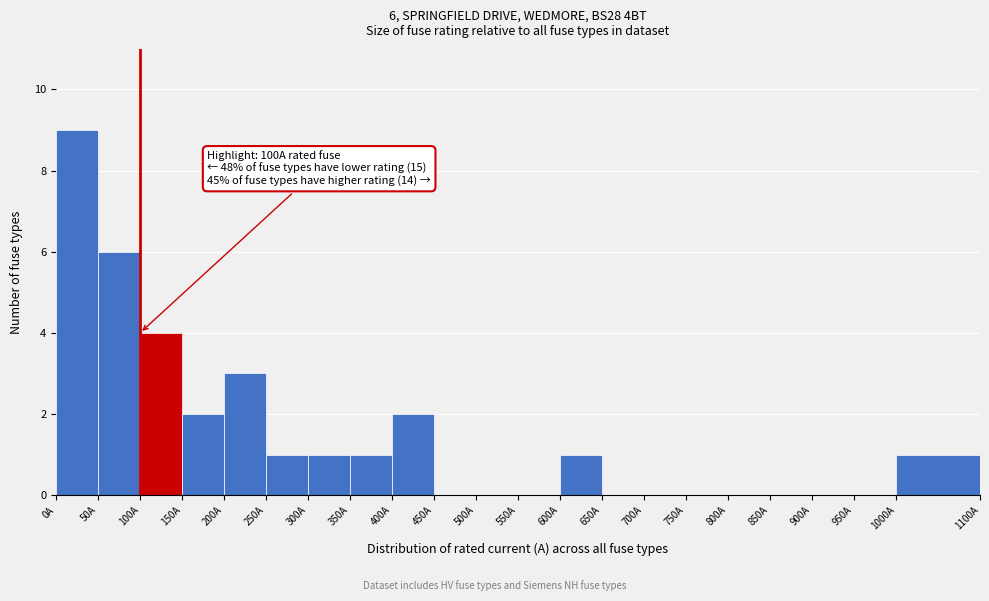

Over which range of the x-axis is the bar tallest?

0 to 50